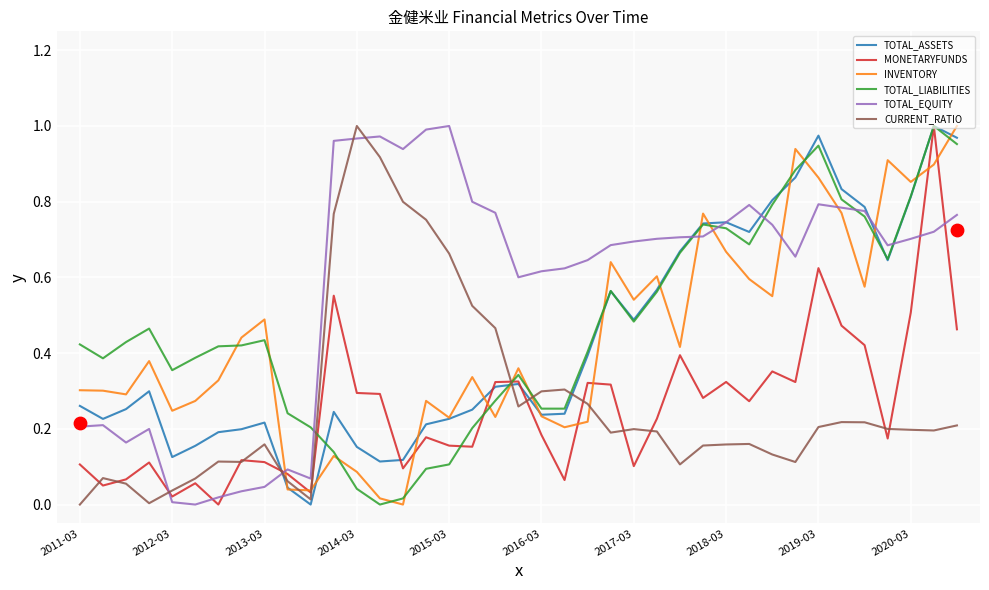

At which category is the sum across all series the highest?

37